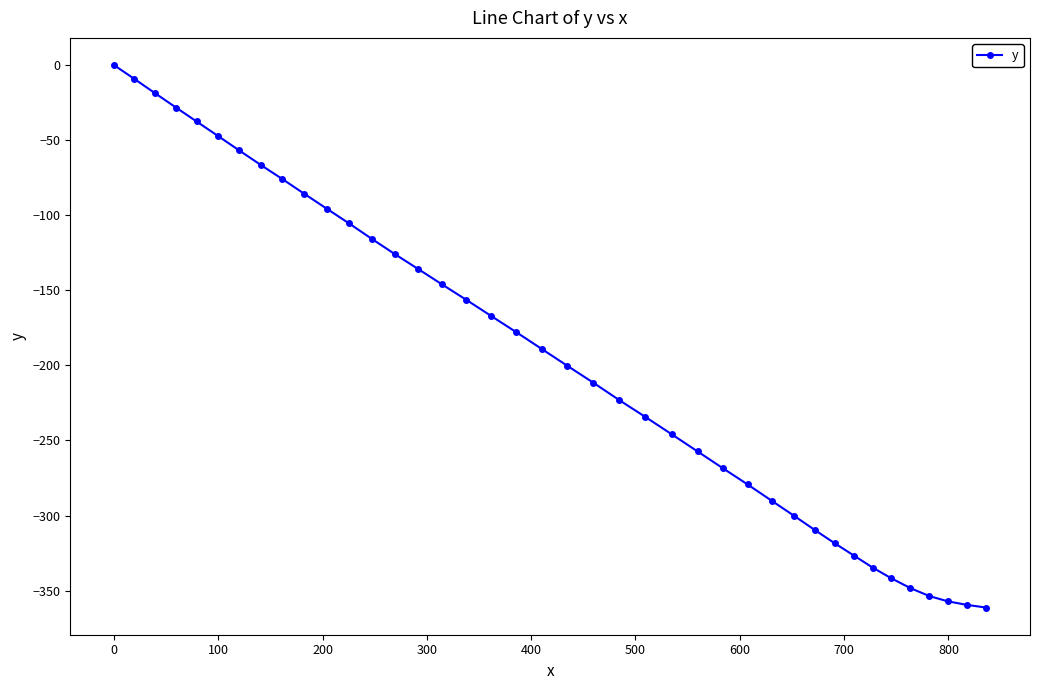

What is the smallest value displayed?

-361.3